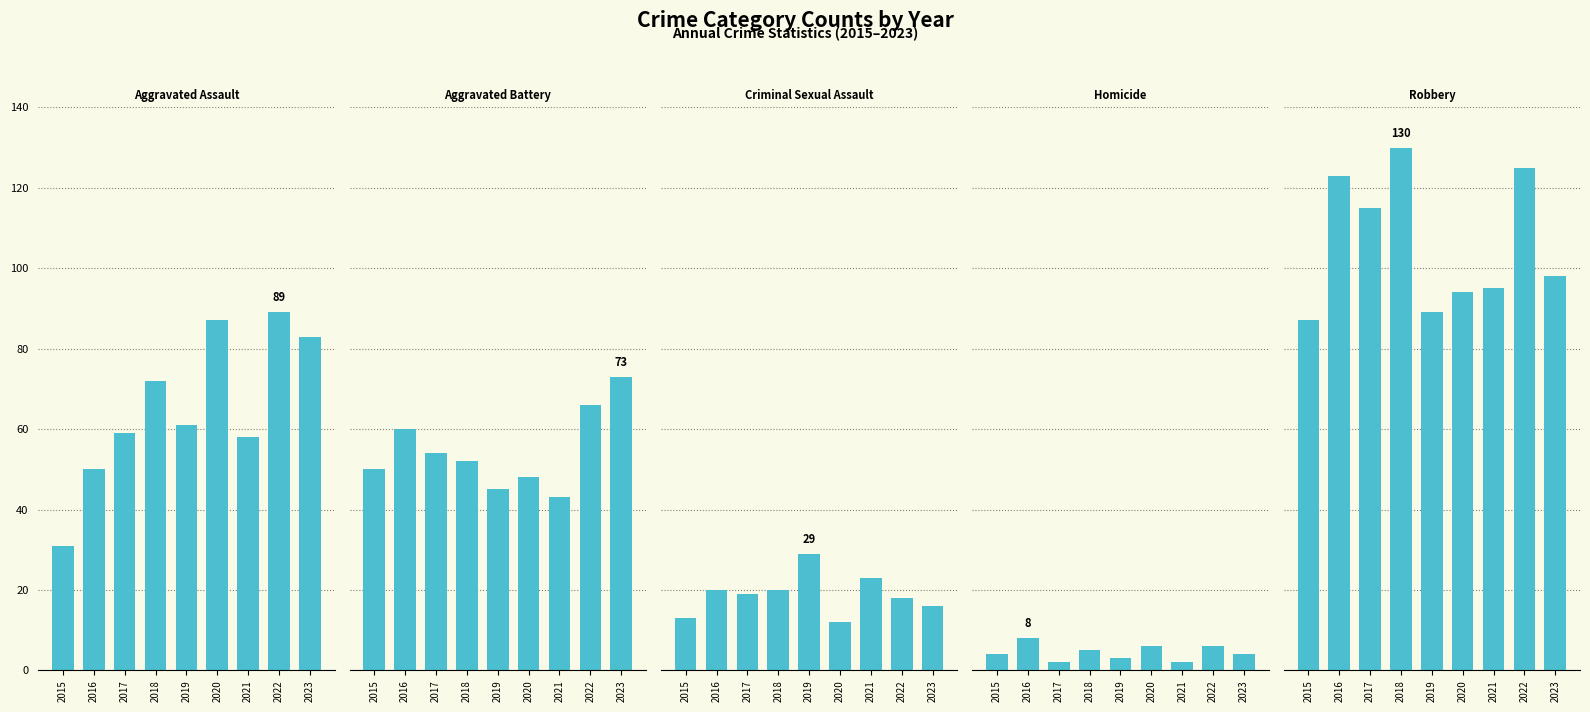

At how many categories does at least one series exceed 124?

2